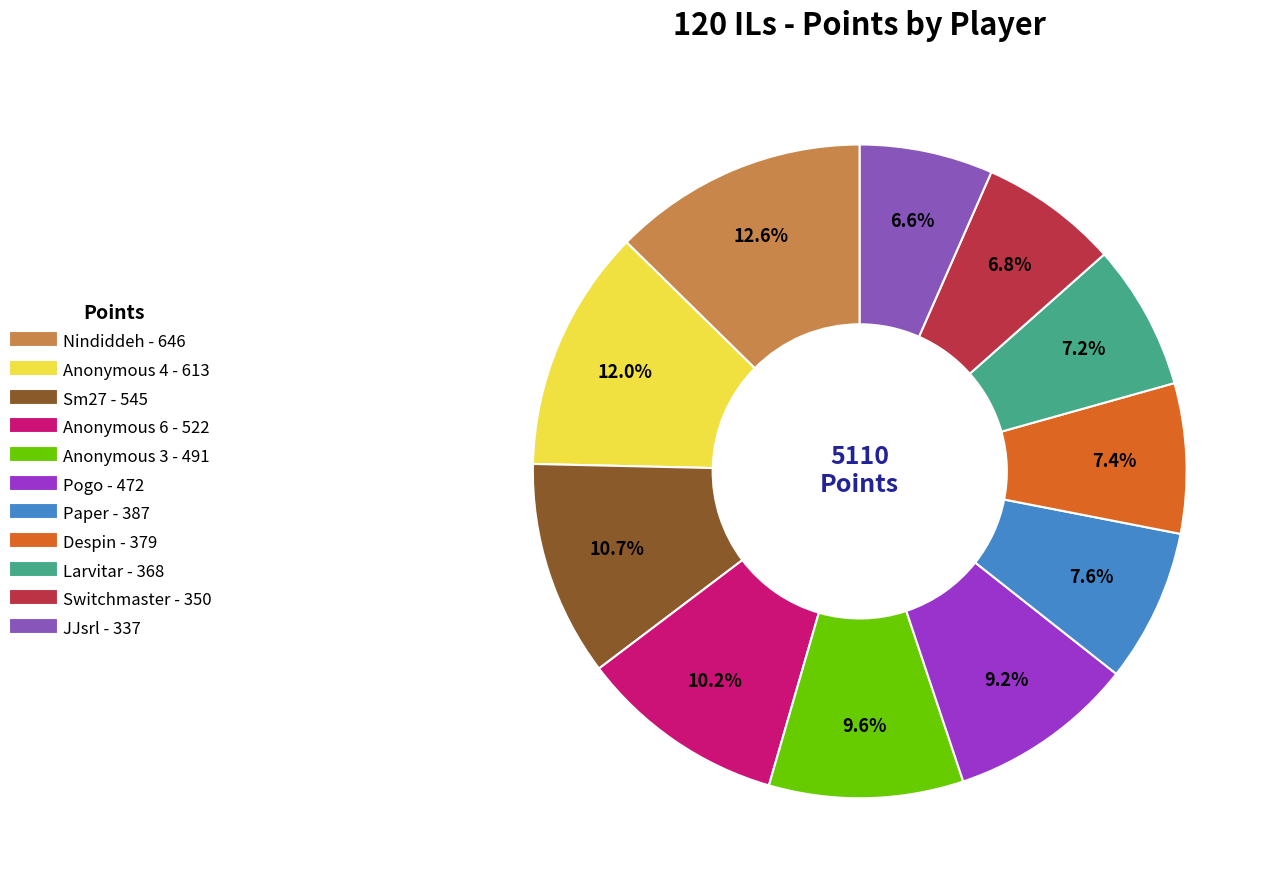

Count the number of slices in the pie.

11